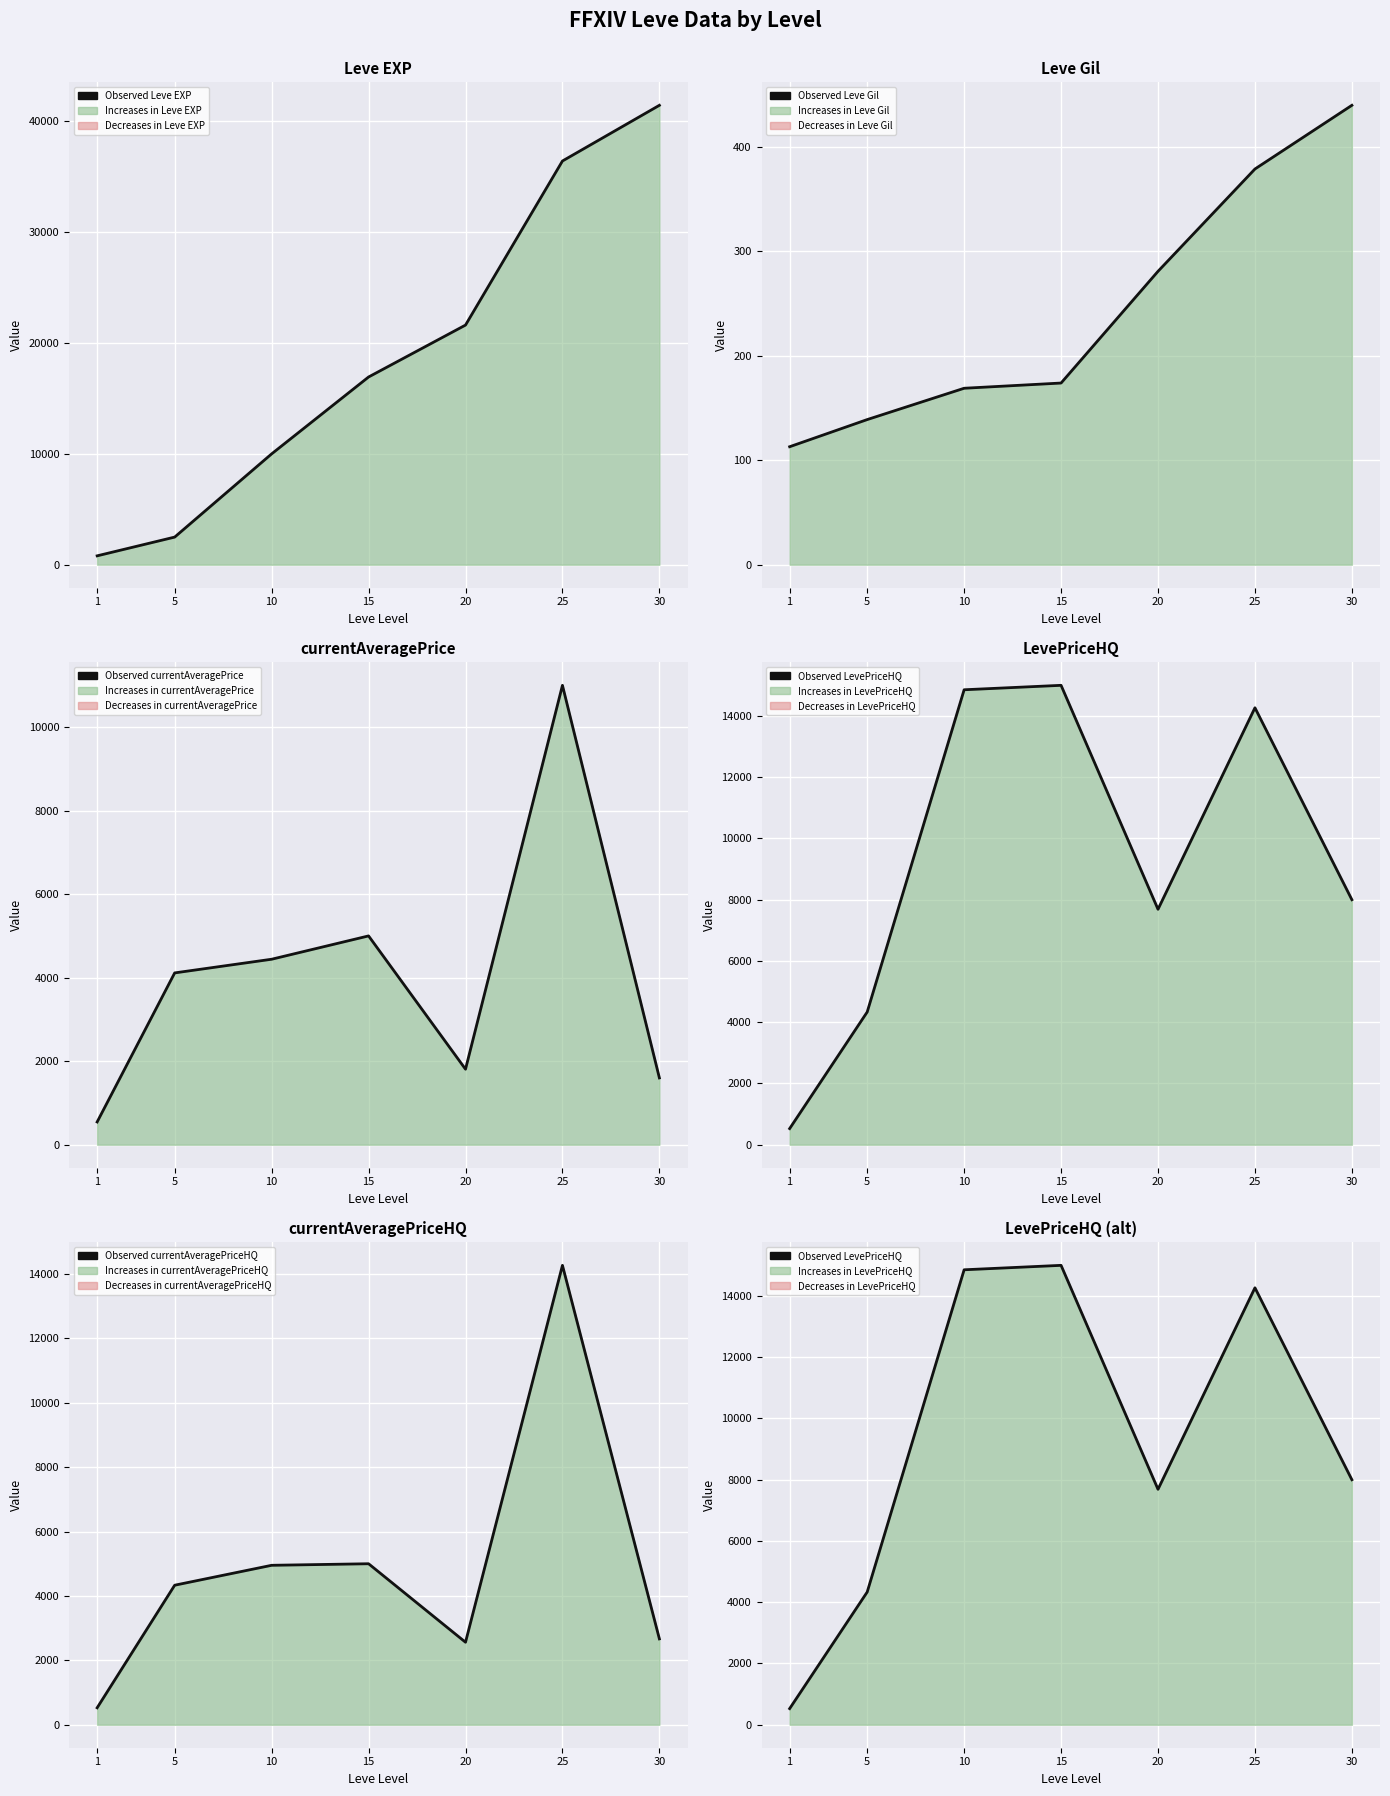

Which label corresponds to the largest value in the chart?

30